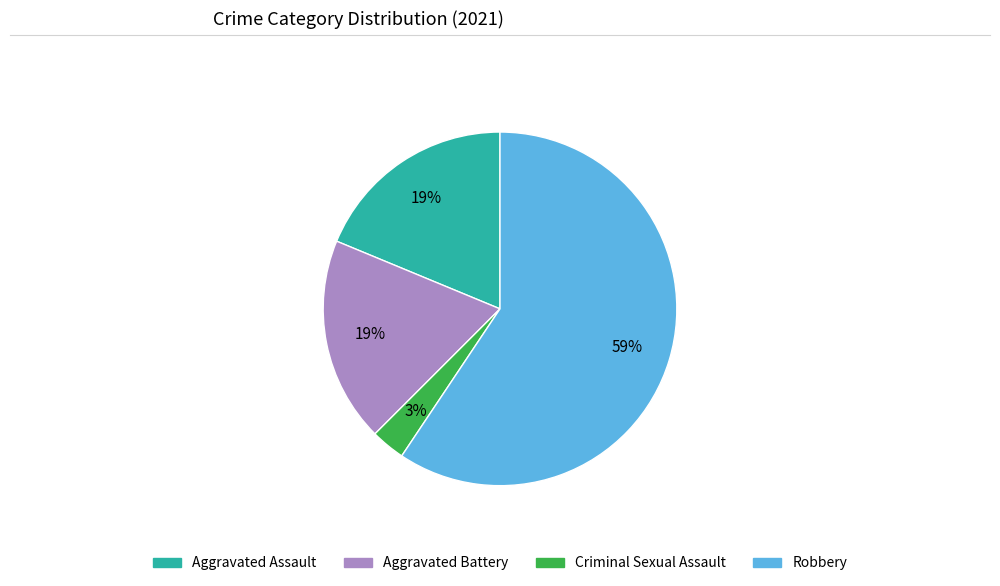

Does any single category account for the majority?

Yes